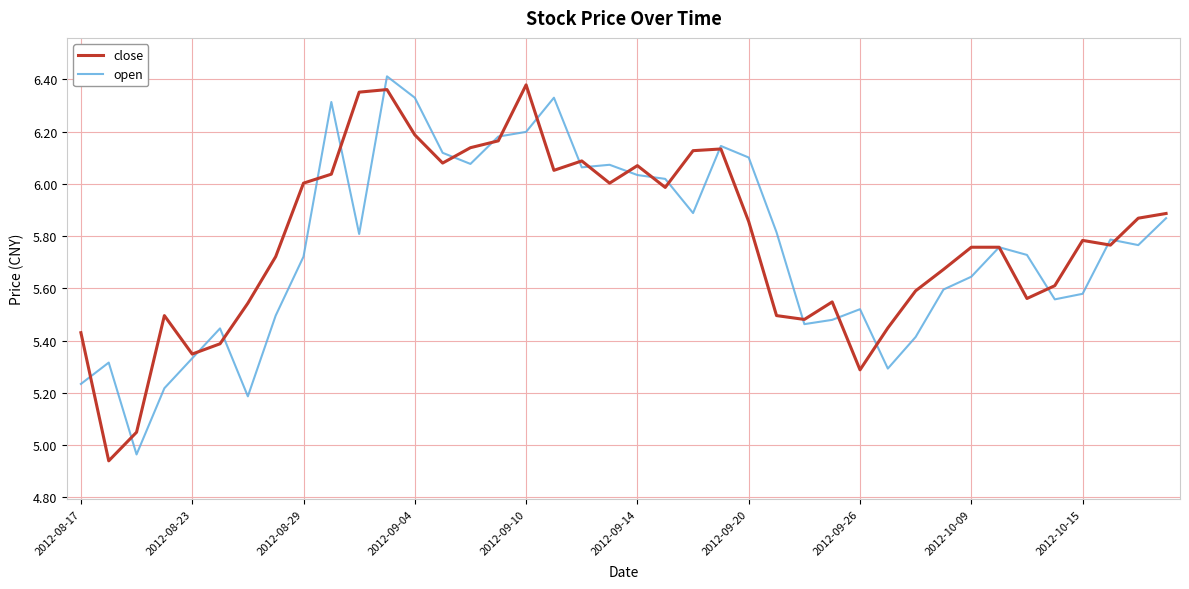

Does the chart display data point markers on the line(s)?

No